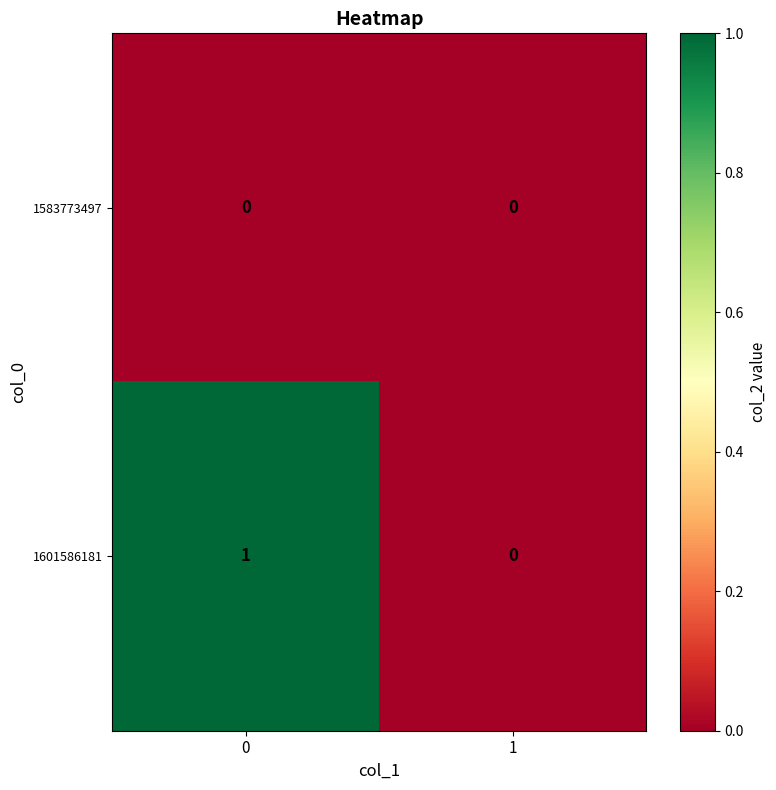

Which series has the largest range (max minus min)?

1601586181